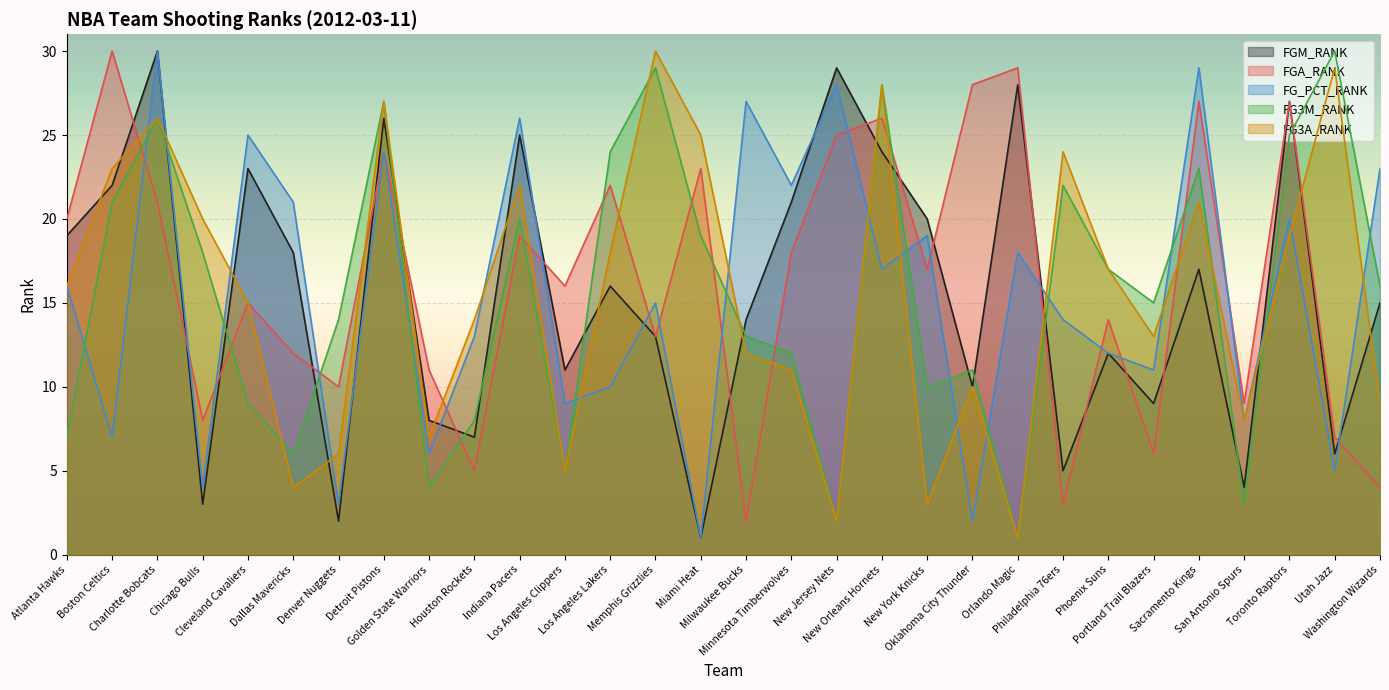

Between Chicago Bulls and Minnesota Timberwolves, which series saw the biggest shift?

FGM_RANK